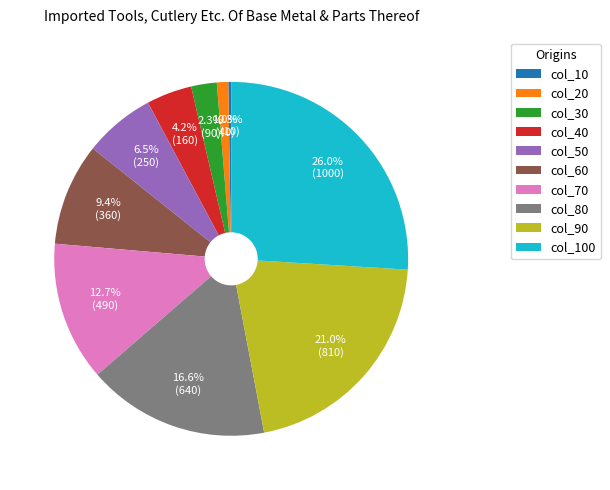

Which has a higher value, col_70 or col_60?

col_70